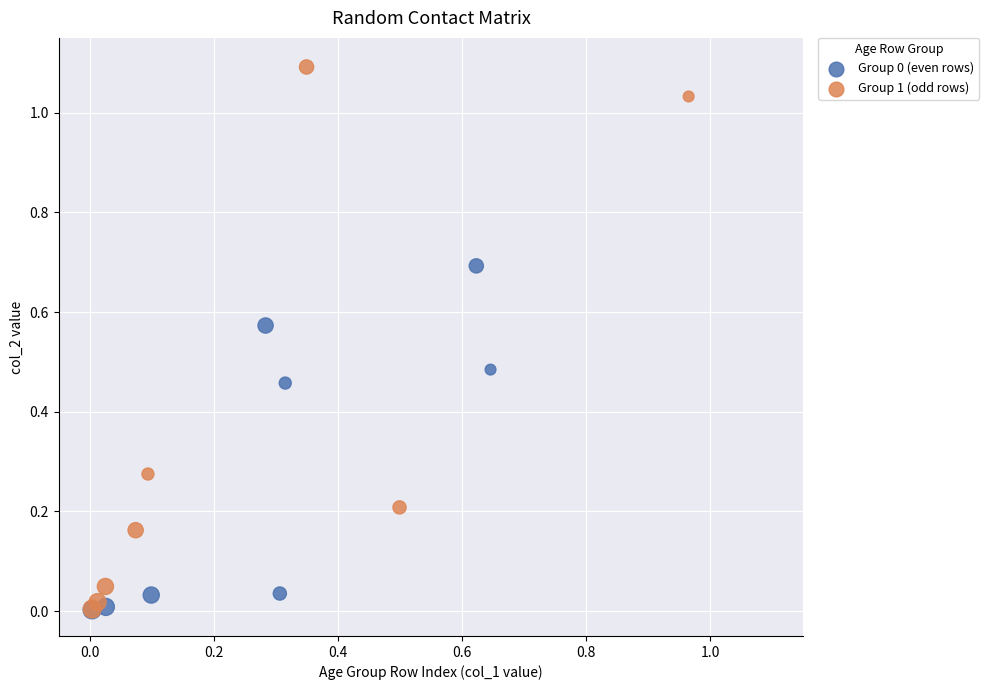

Which series has the largest Y range (max minus min)?

Group 1 (odd rows)